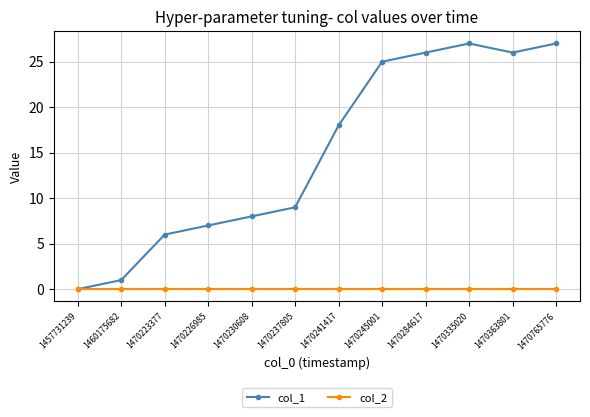

How many lines are shown in the chart?

2